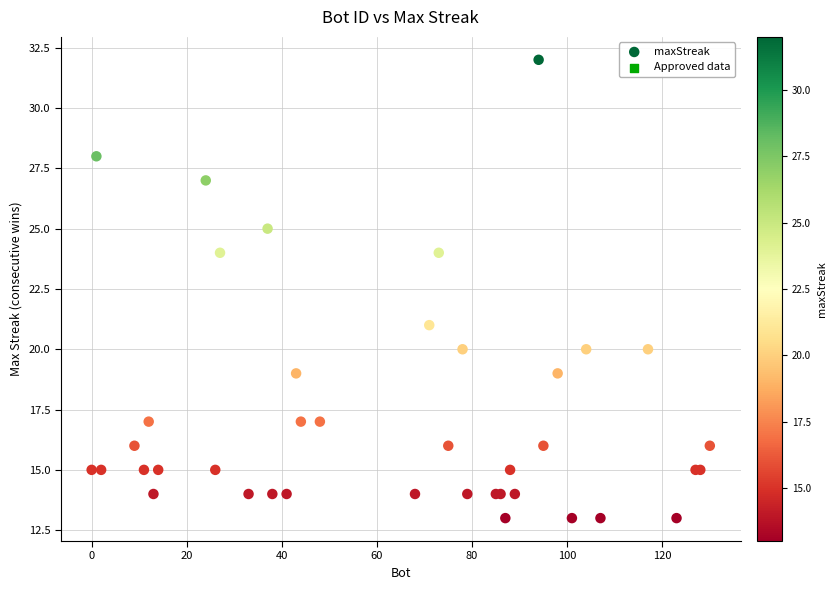

What Y value in the scatter plot is closest to 22?

21